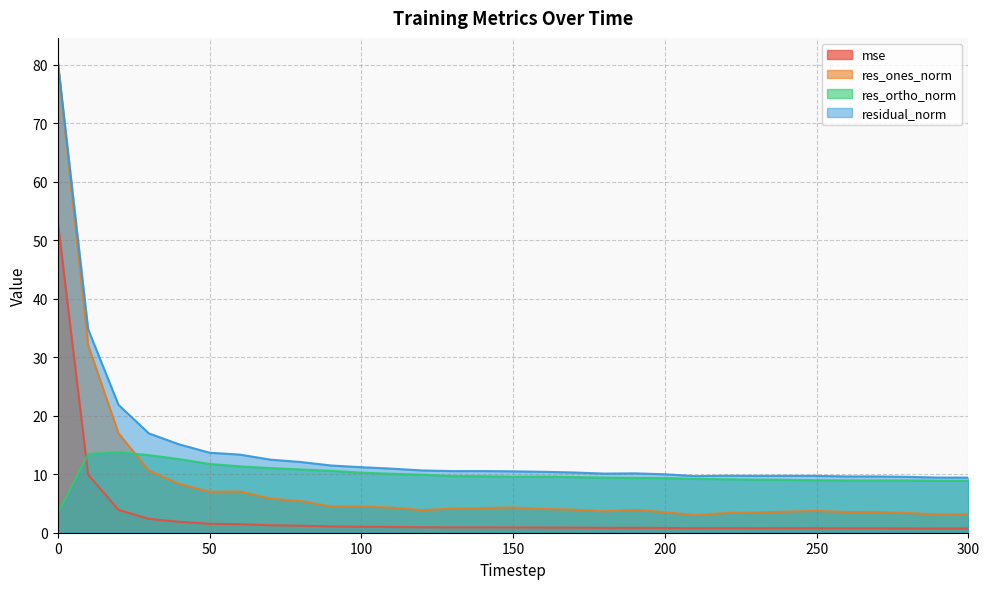

What is the value of the res_ones_norm point at the 22nd from the left?

3.0